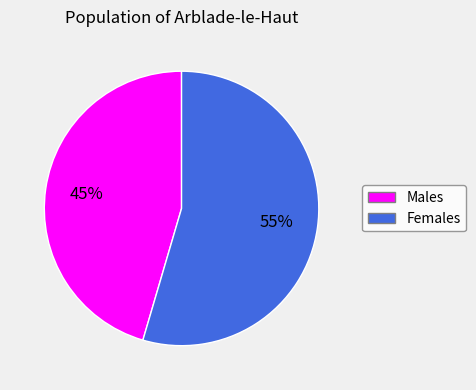

To the nearest percent, what is the combined percentage of Males and Females?

100%